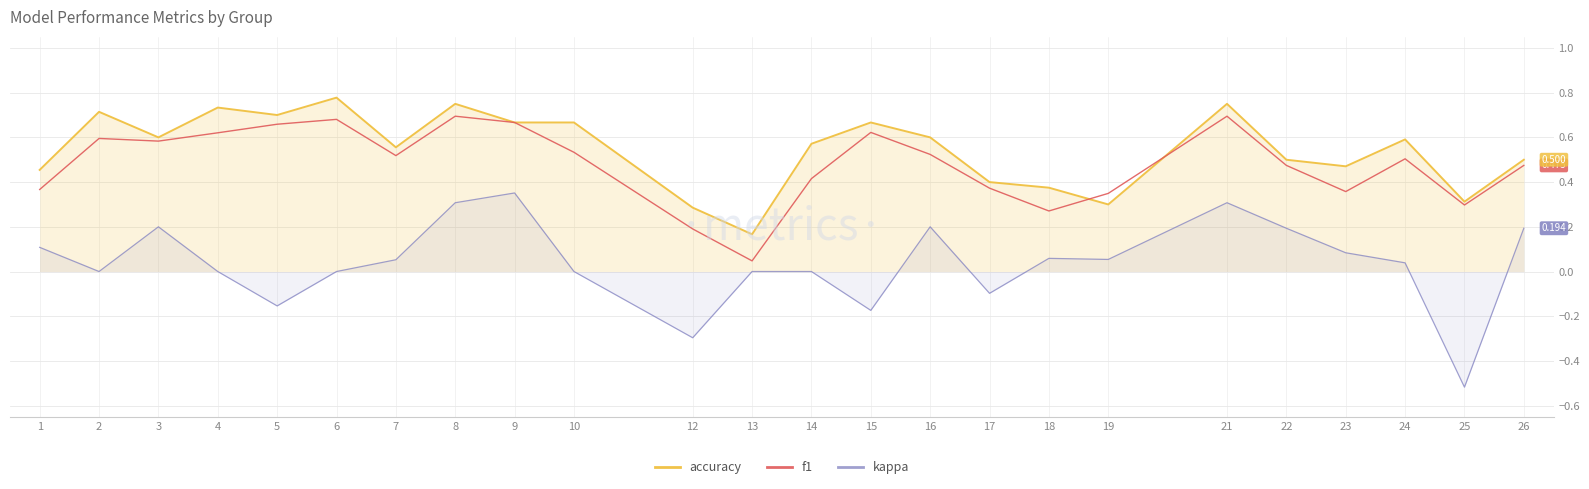

Does the chart display data point markers on the line(s)?

No